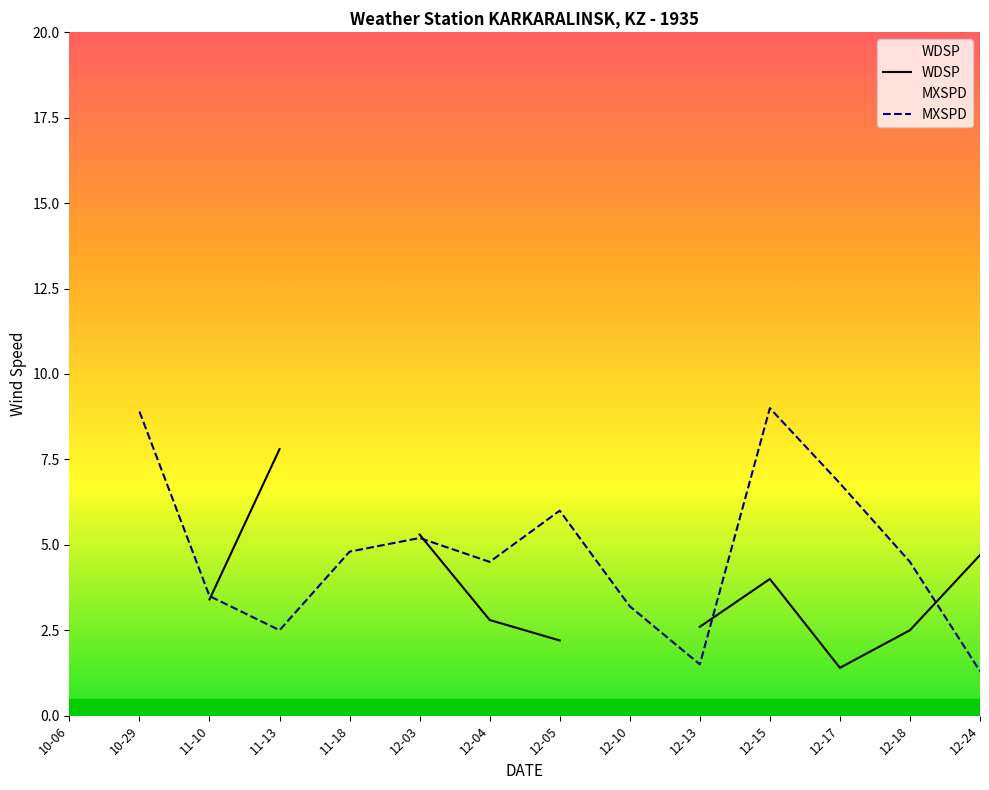

How many values in the MXSPD series are below 4?

5